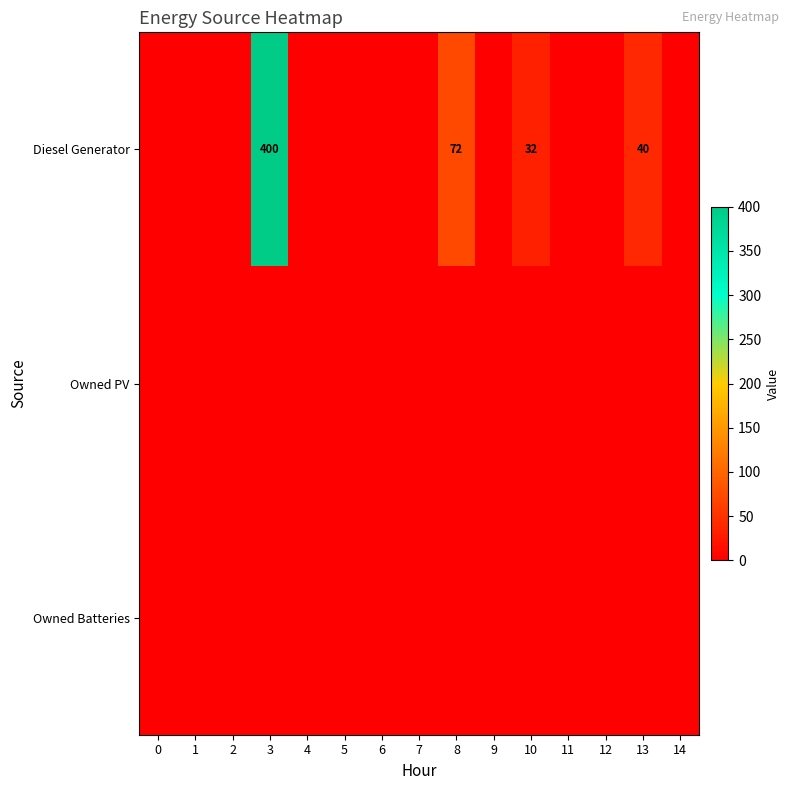

Is it true that Diesel Generator equals 32 at 10?

True